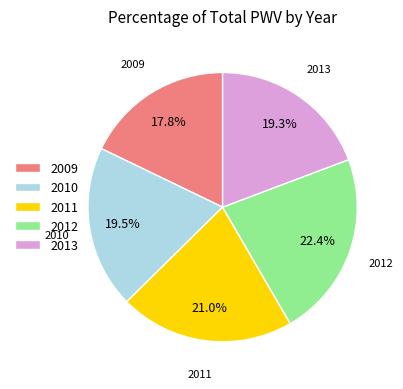

How many slices are in this pie chart?

5